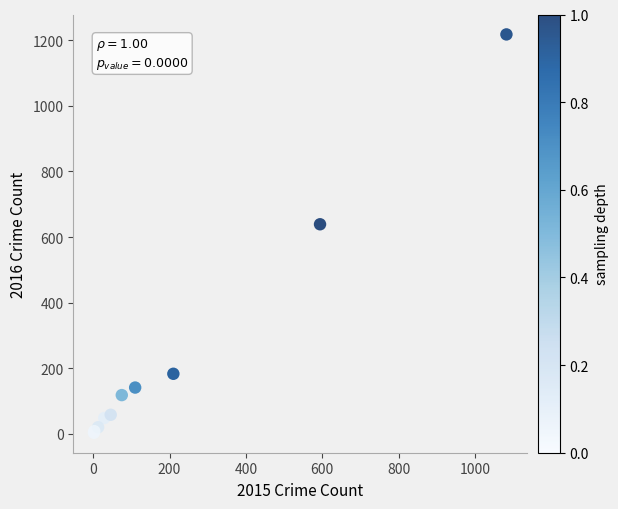

What Y value in the scatter plot is closest to 610?

639